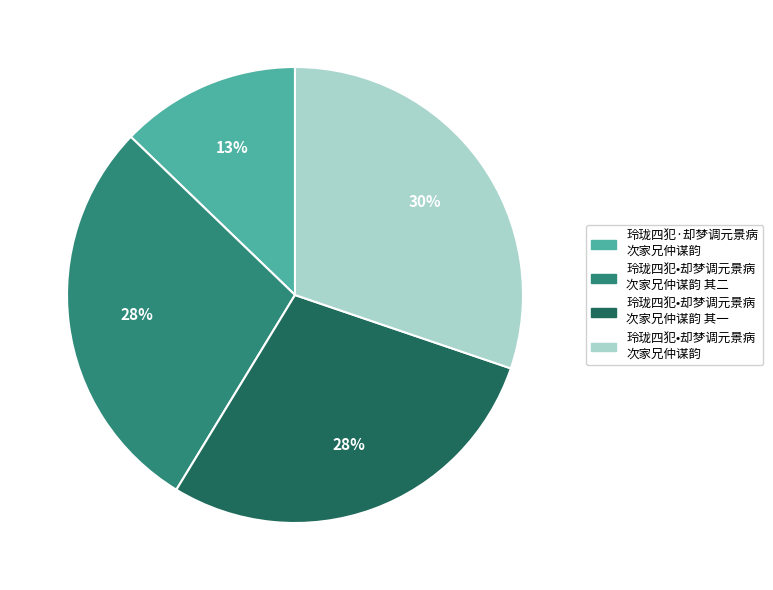

What is the smallest slice in the pie chart?

玲珑四犯·却梦调元景病 次家兄仲谋韵